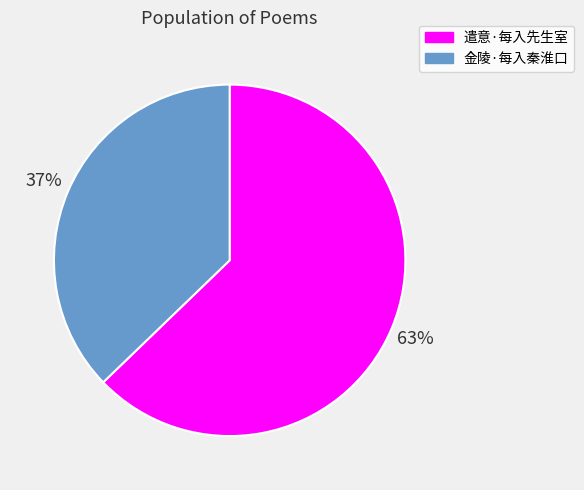

What is the ratio of the value at 遣意·每入先生室 to the value at 金陵·每入秦淮口?

1.7